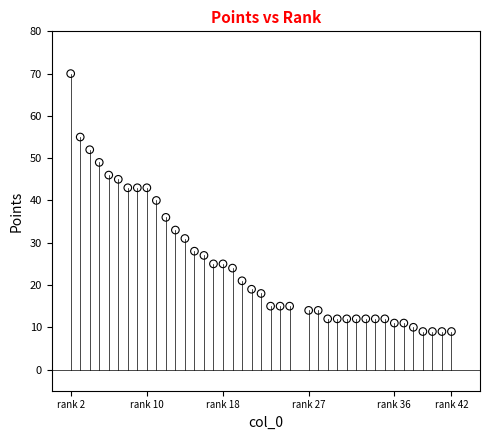

What Y value in the scatter plot is closest to 39?

40